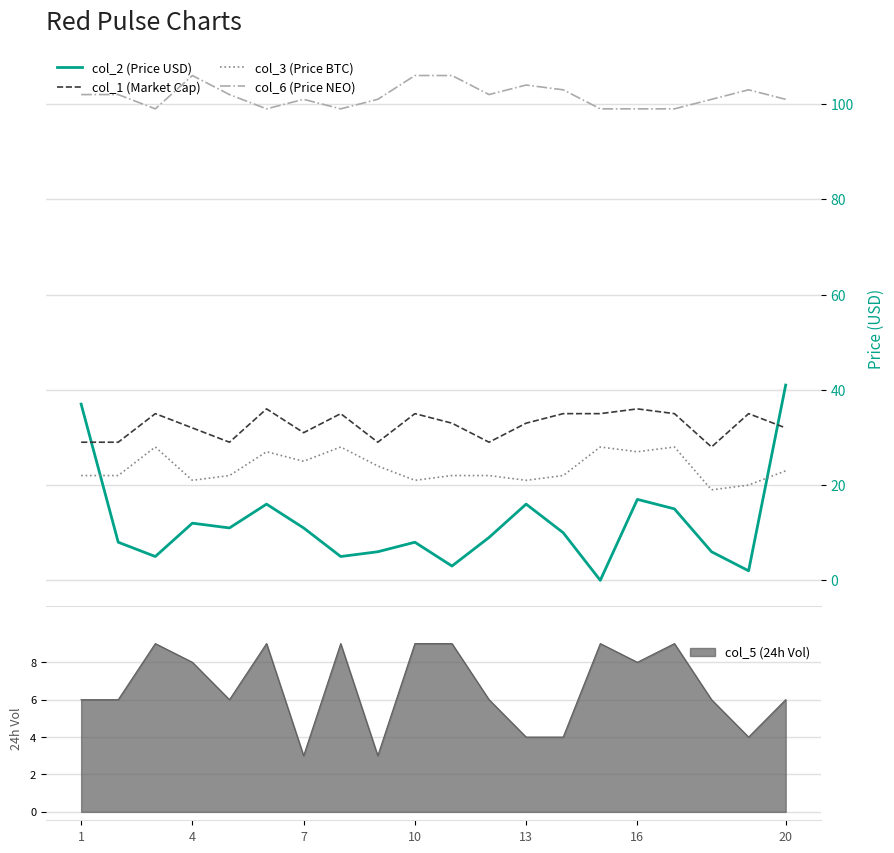

True or false: col_2 (Price USD) and col_6 (Price NEO) intersect in this chart.

False